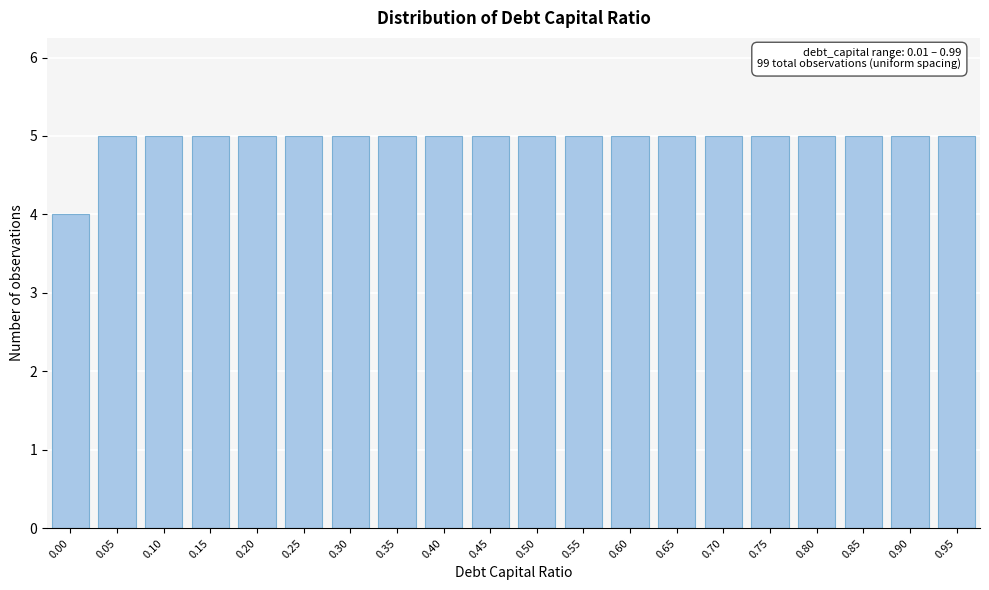

Reading left to right, transcribe all the data shown in this chart.

4	5	5	5	5	5	5	5	5	5	5	5	5	5	5	5	5	5	5	5